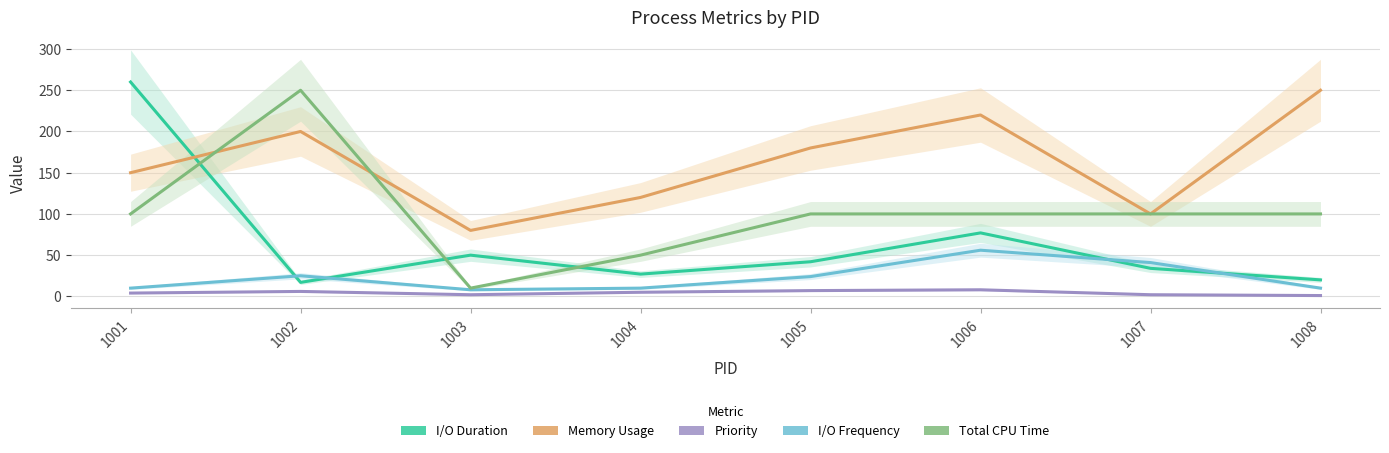

Between 1001 and 1004, which series saw the biggest shift?

I/O Duration